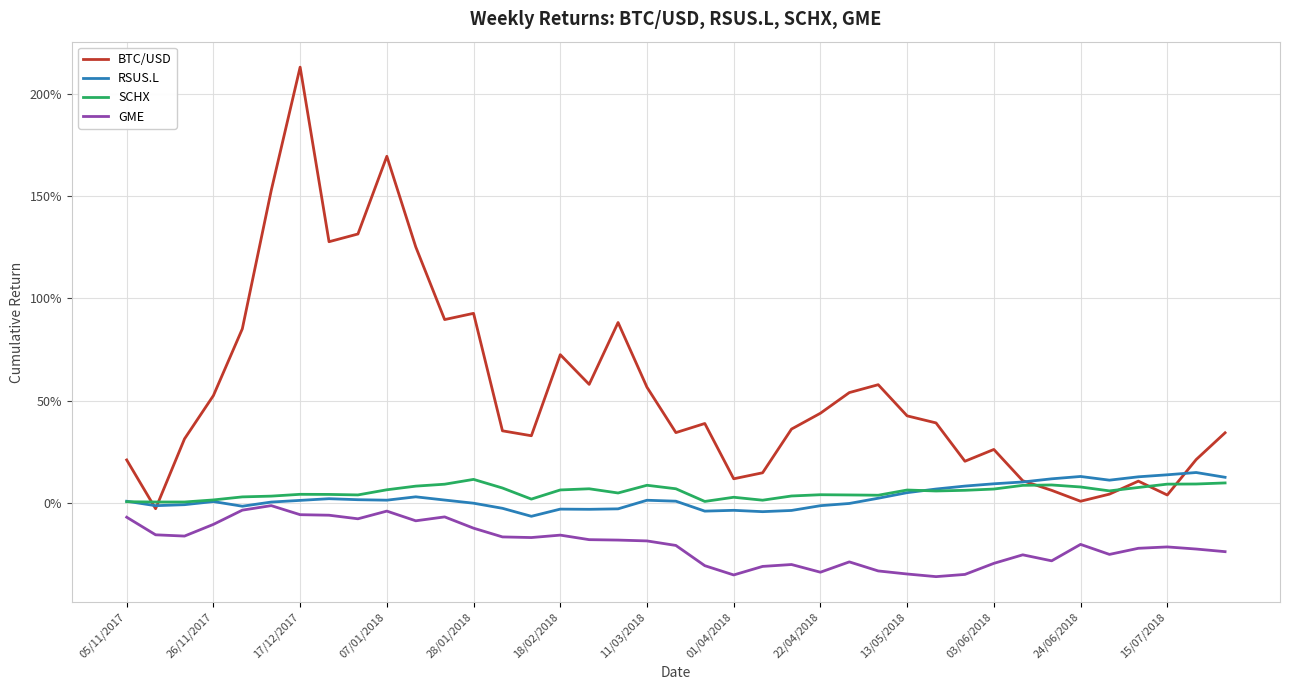

What are all the series names shown in the legend?

BTC/USD, RSUS.L, SCHX, GME